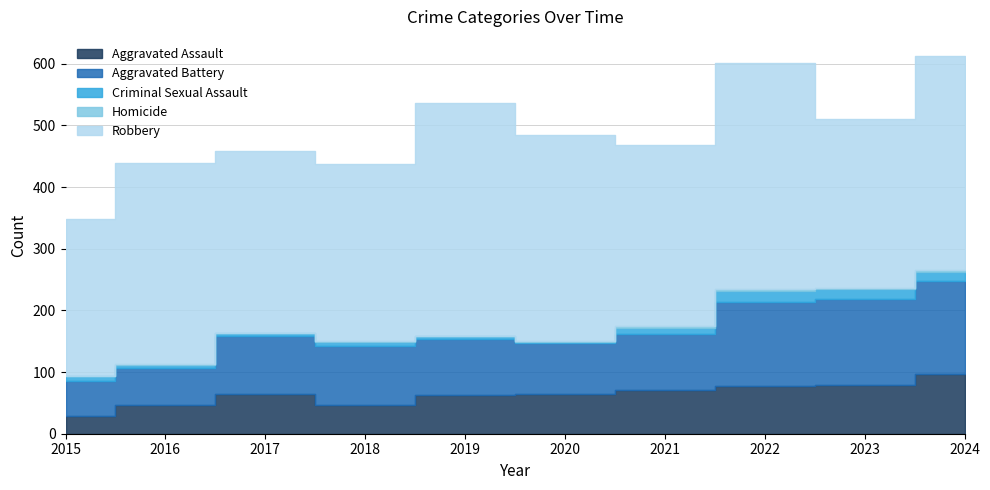

What is the difference between the second highest and minimum values in the Homicide series?

3